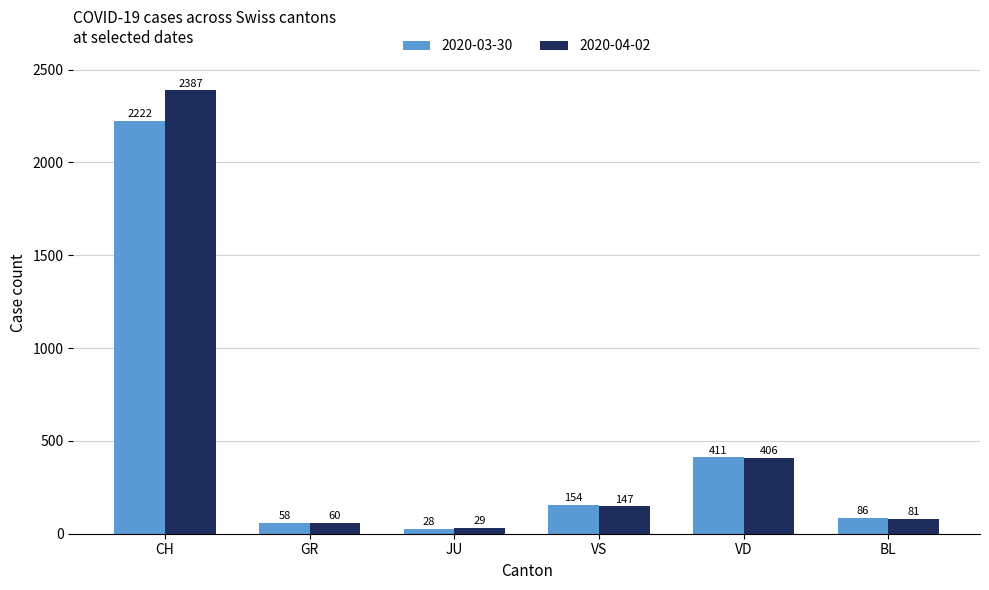

Where does the 2020-04-02 series first go above 147?

CH